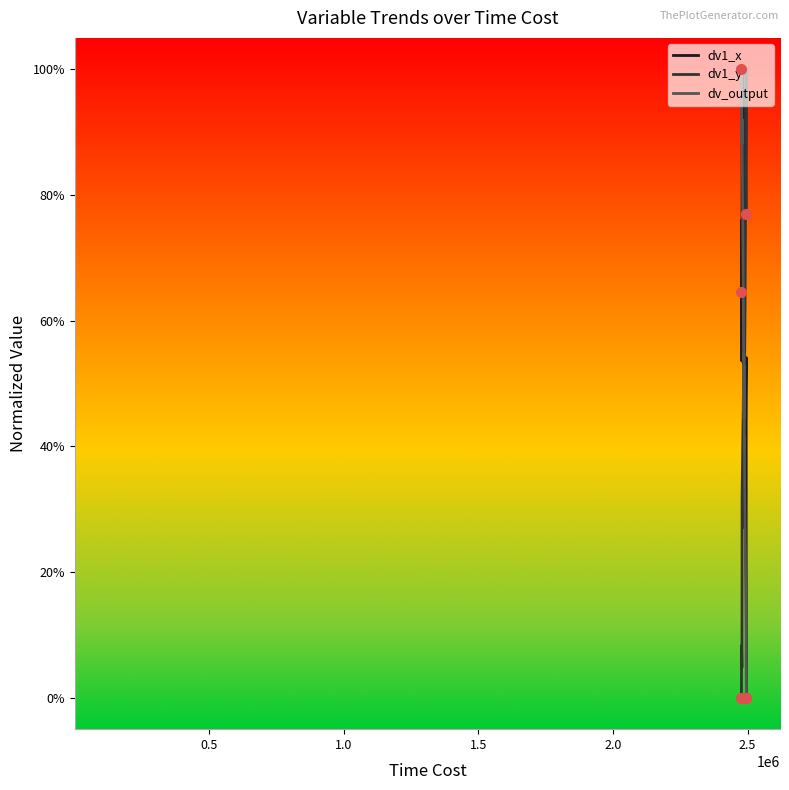

Is this an area chart (filled region under the line)?

No